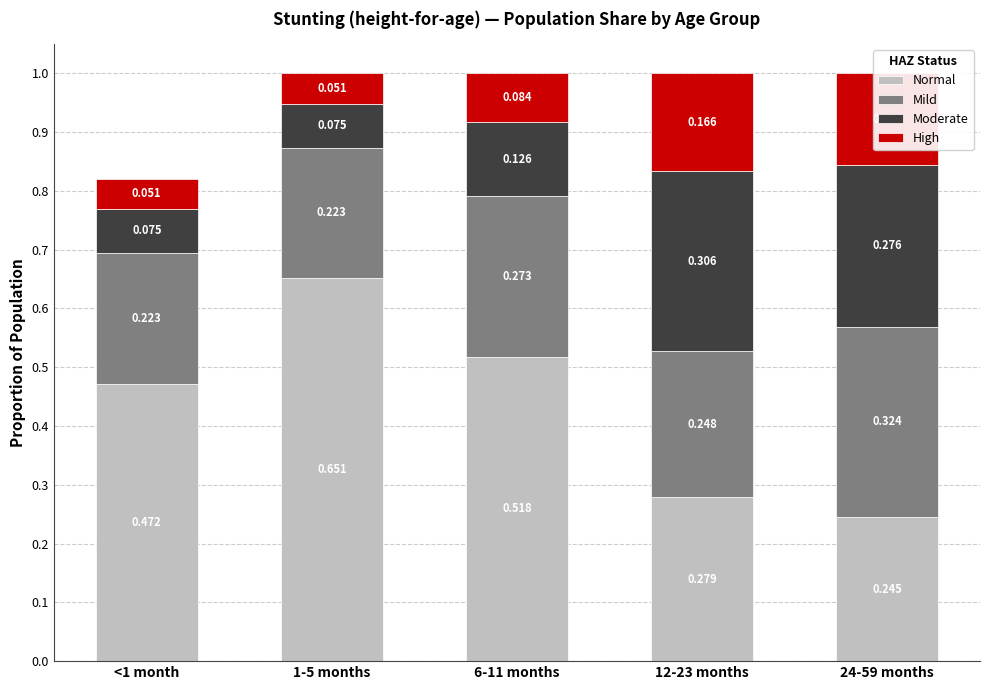

How many bars are there in total?

5